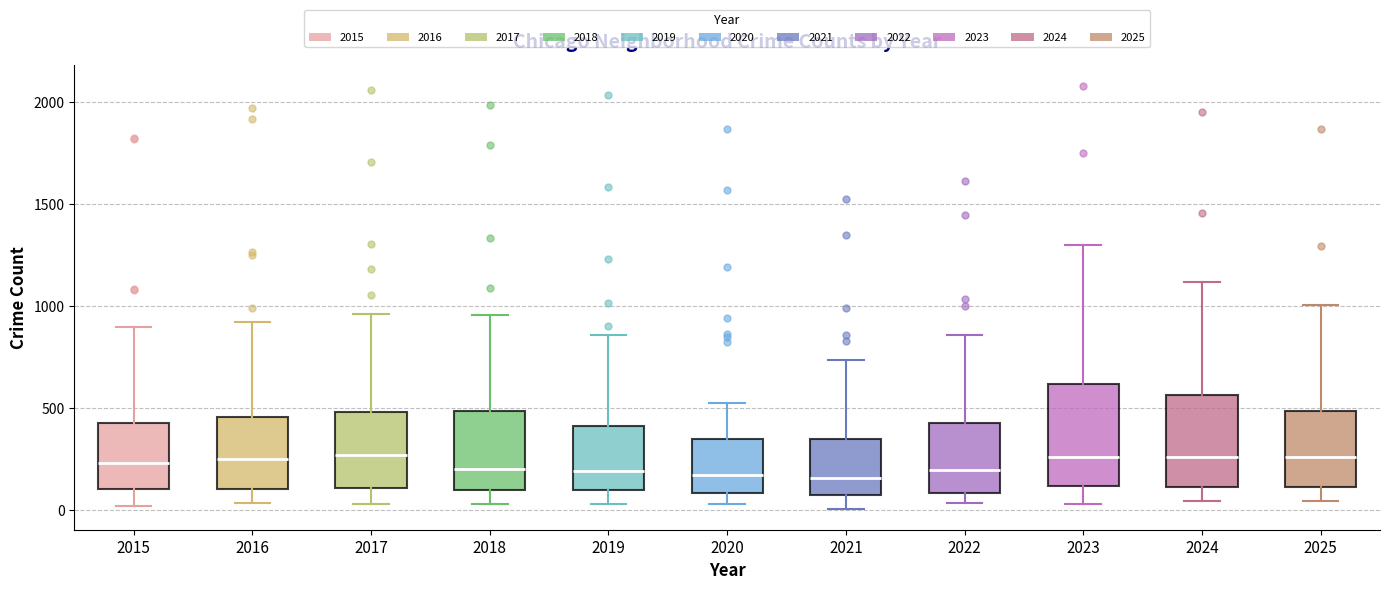

Reading left to right, transcribe this box plot: for each box, give where its median line is, the range the box spans, and where its two whiskers end, as read against the y-axis. The values are not printed on the chart, so give them approximately, as read against the axis.

2015: median 250, box 100 to 450, whiskers 0 to 900
2016: median 250, box 100 to 450, whiskers 50 to 900
2017: median 250, box 100 to 500, whiskers 50 to 950
2018: median 200, box 100 to 500, whiskers 50 to 950
2019: median 200, box 100 to 400, whiskers 50 to 850
2020: median 150, box 100 to 350, whiskers 50 to 550
2021: median 150, box 50 to 350, whiskers 0 to 750
2022: median 200, box 100 to 450, whiskers 50 to 850
2023: median 250, box 100 to 600, whiskers 50 to 1300
2024: median 250, box 100 to 550, whiskers 50 to 1100
2025: median 250, box 100 to 500, whiskers 50 to 1000